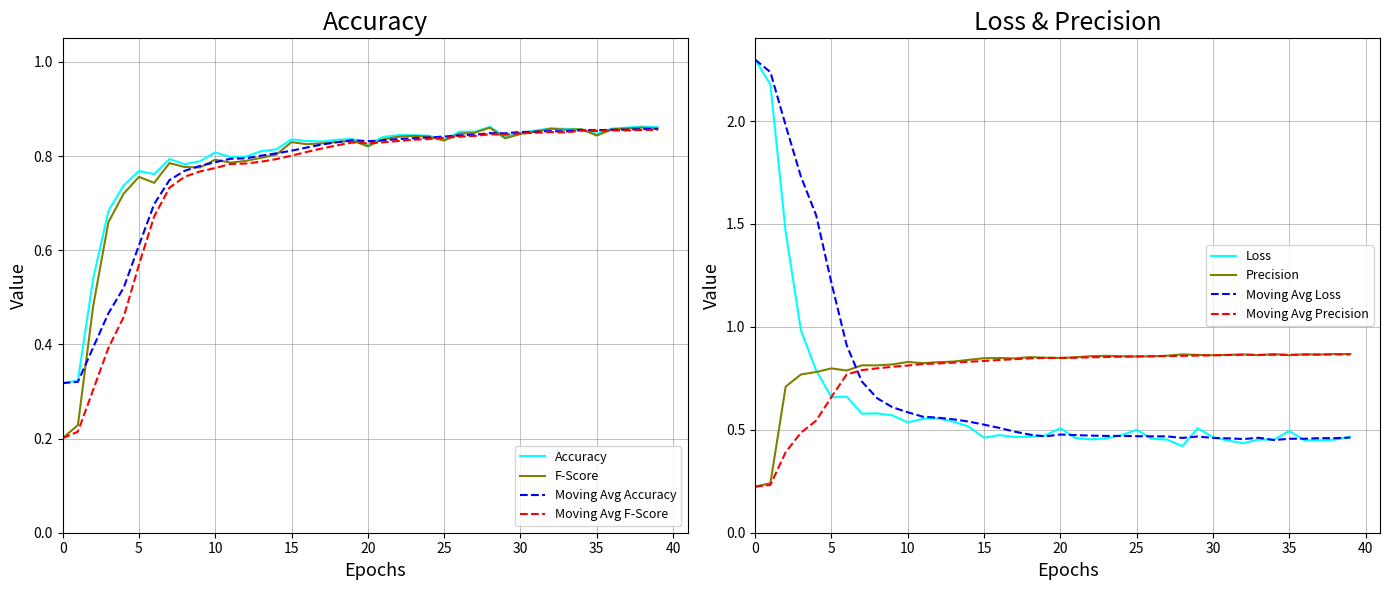

What is the total value across all series at 21?

3.0